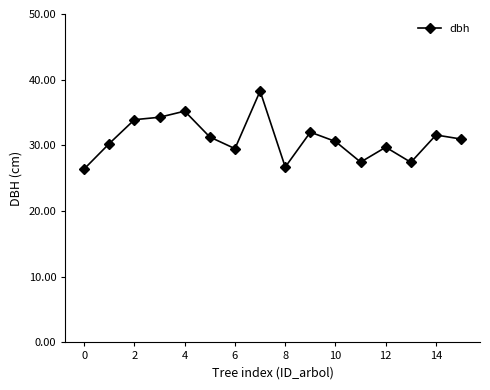

Count the number of categories in the chart.

16